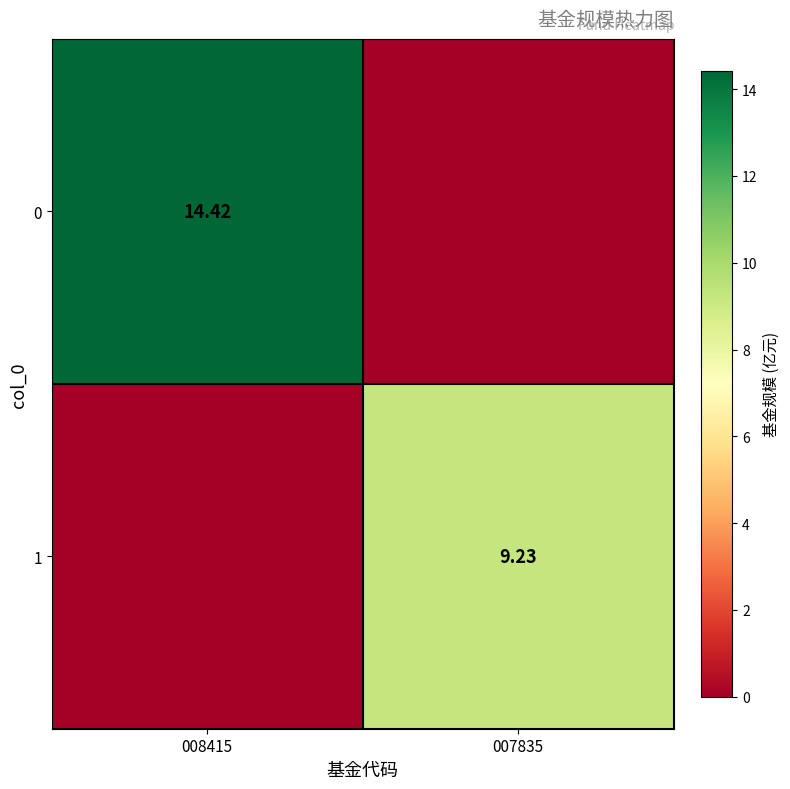

The 1 series shows -4.6 at 008415. True or false?

False